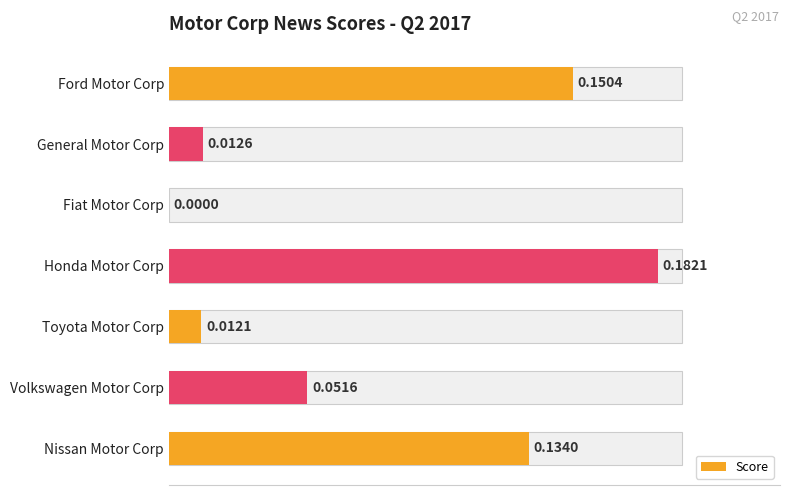

How many categories are shown in the chart?

7